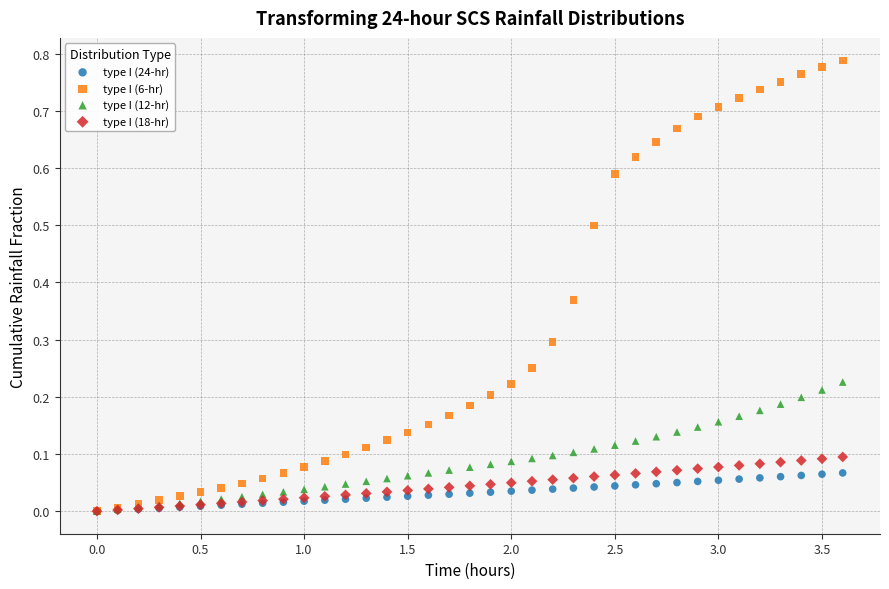

Which series reaches the maximum Y coordinate?

type I (6-hr)